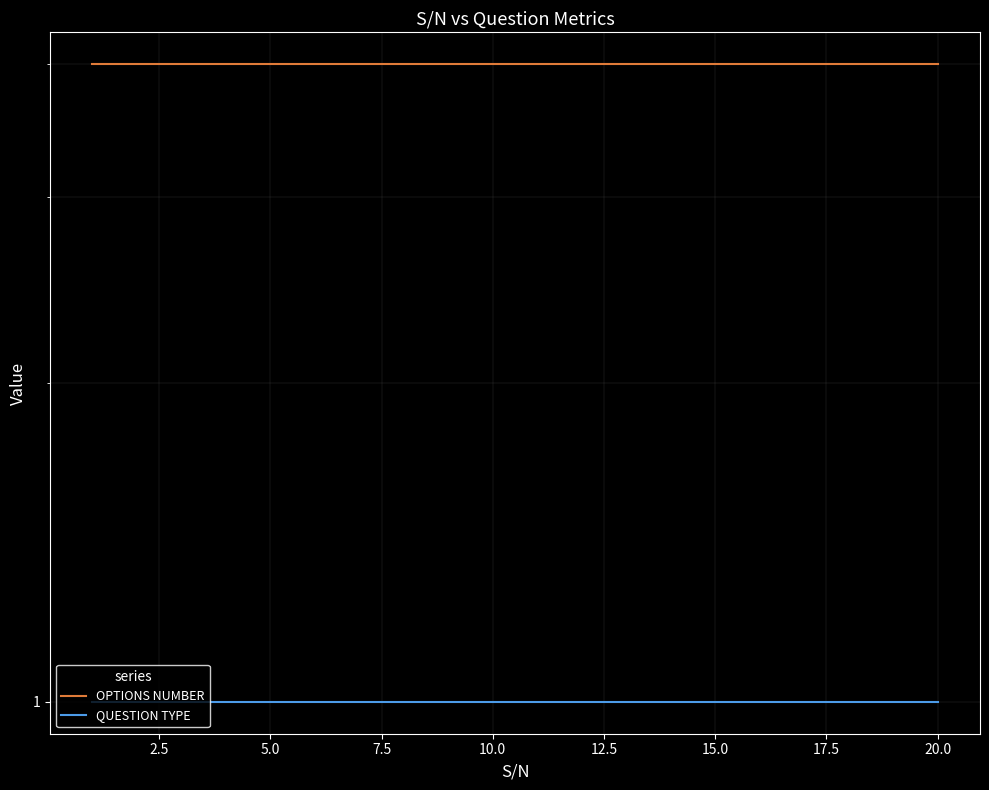

At how many categories does at least one series exceed 1?

20